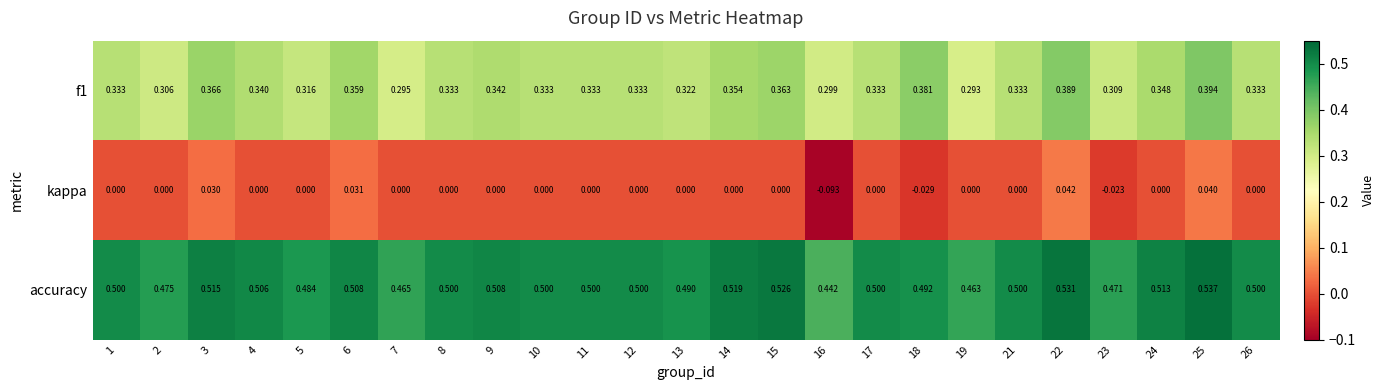

Which series has the widest spread of values?

kappa